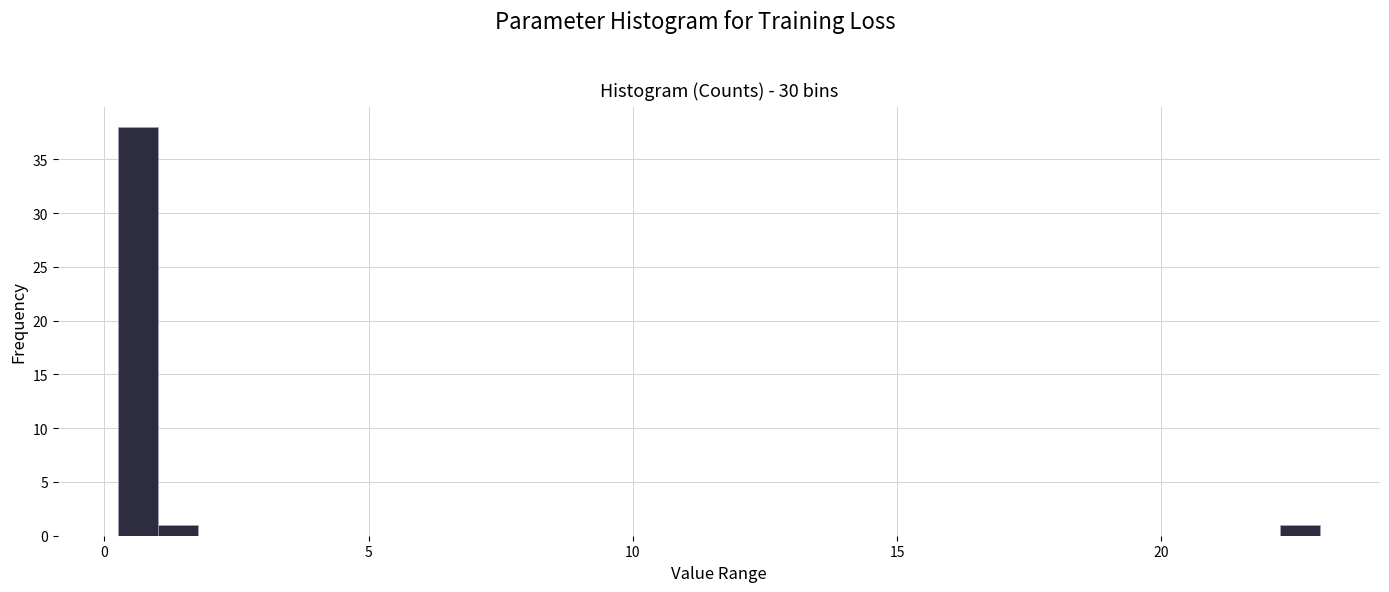

Around what value on the x-axis is the tallest bar? Give the approximate position of its centre, as read against the axis.

0.5